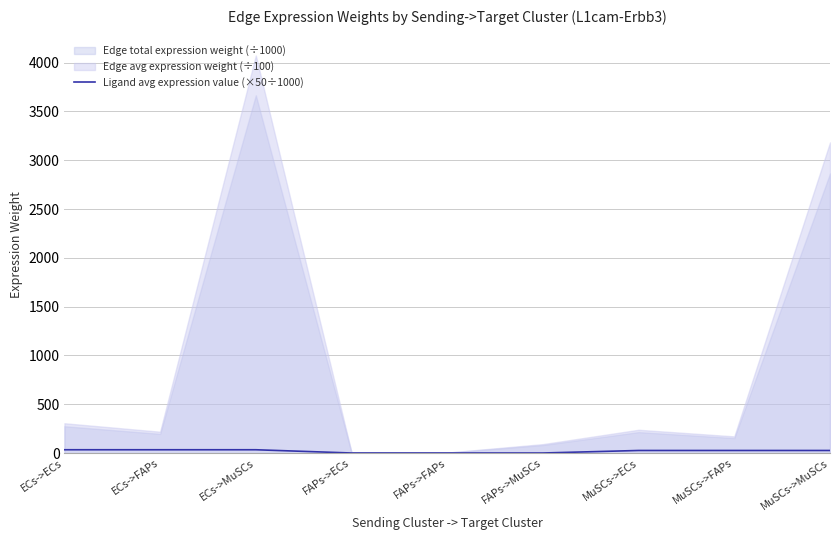

The value at FAPs->FAPs is 0.8. True or false?

True